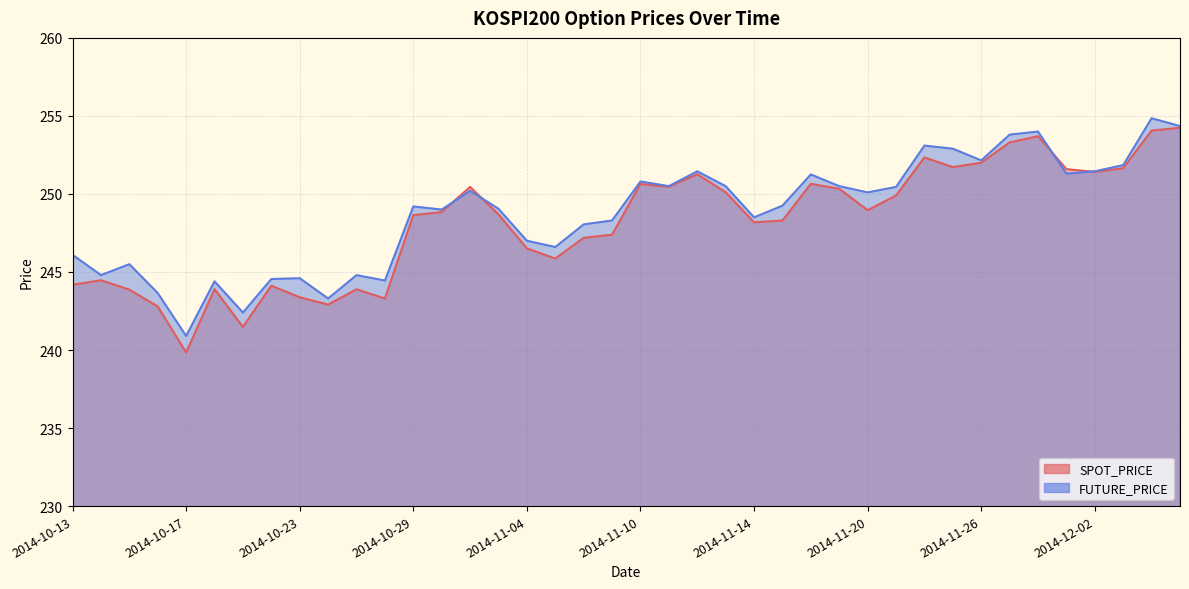

How many lines are shown in the chart?

2